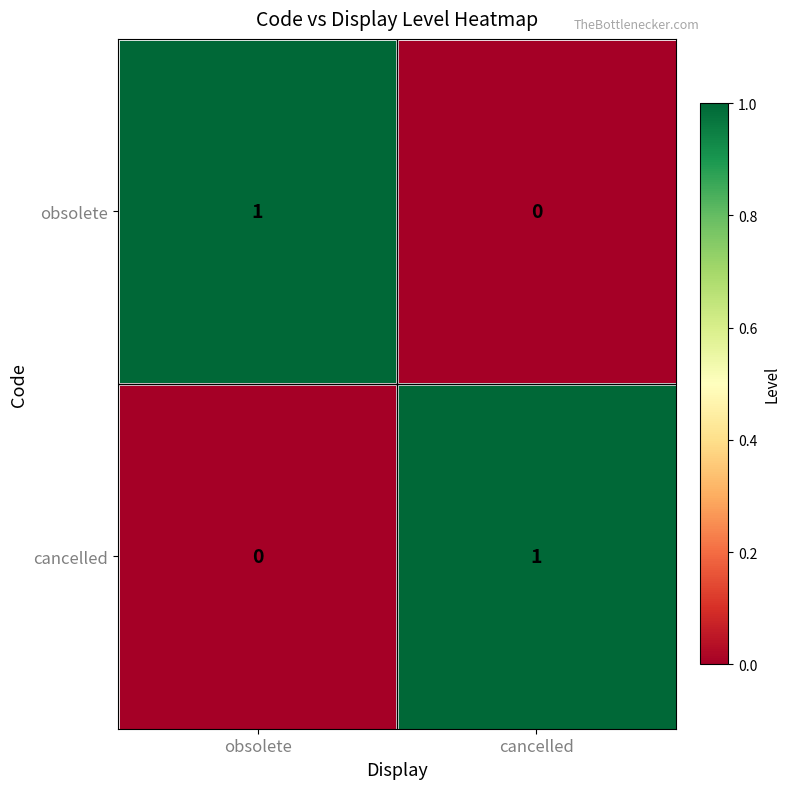

Rank the categories by cancelled value from highest to lowest.

cancelled, obsolete